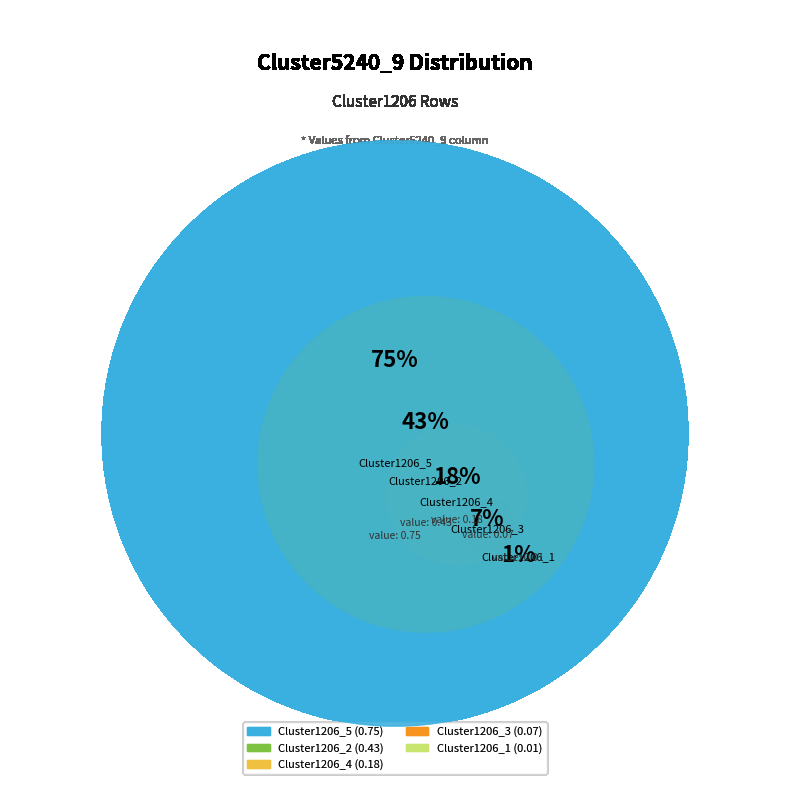

To the nearest percent, what is the combined percentage of Cluster1206_4 and Cluster1206_3?

17%